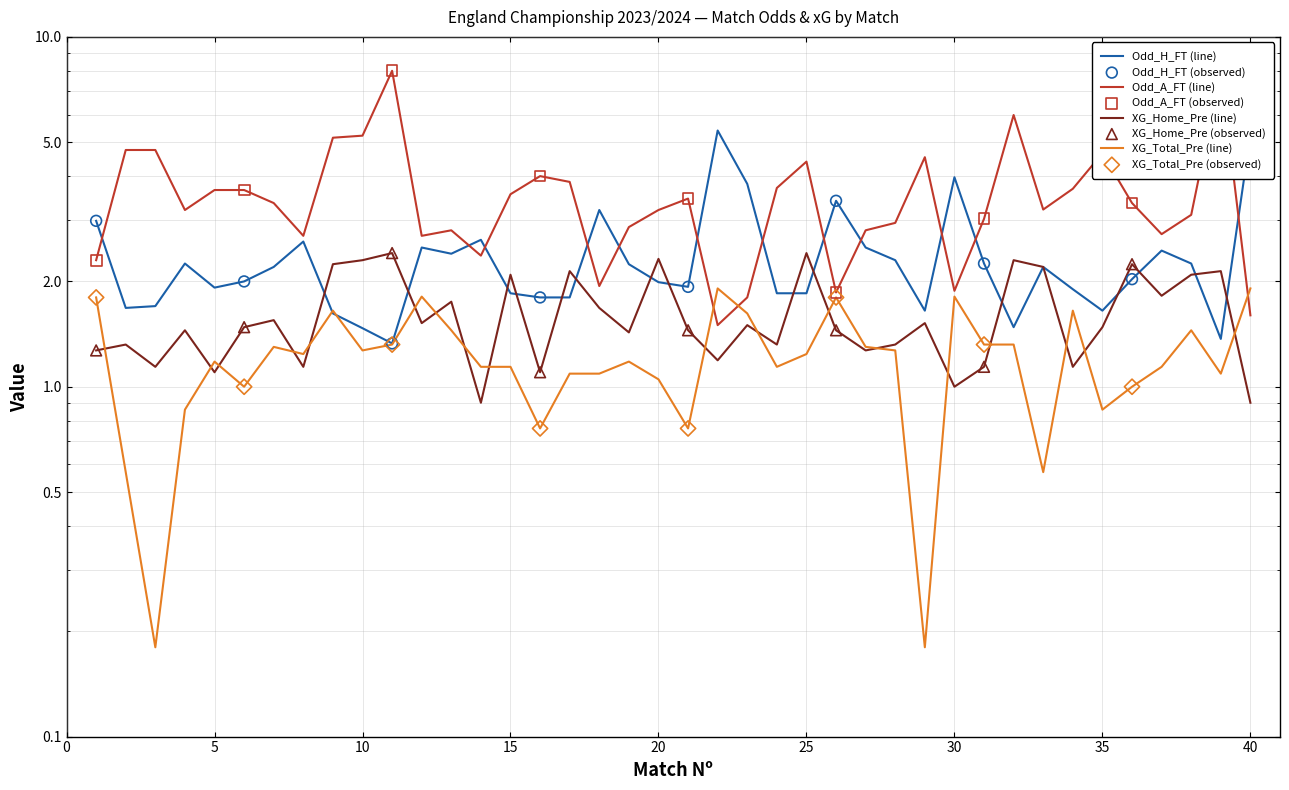

Is the value of XG_Home_Pre at 29 greater than the value of Odd_A_FT at 12?

No